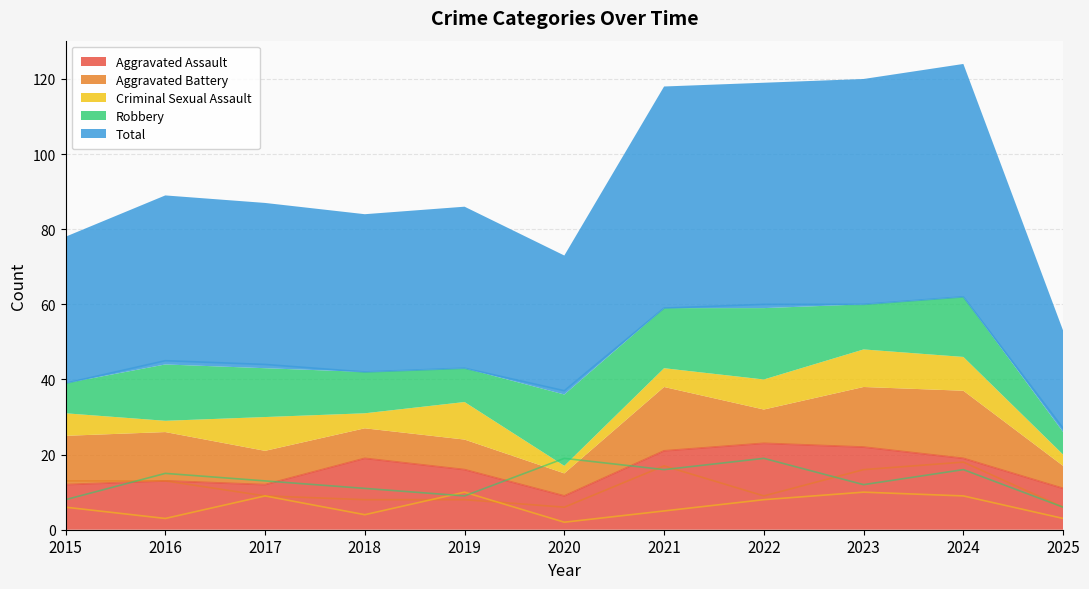

The value of Robbery at 2019 is 9. True or false?

True